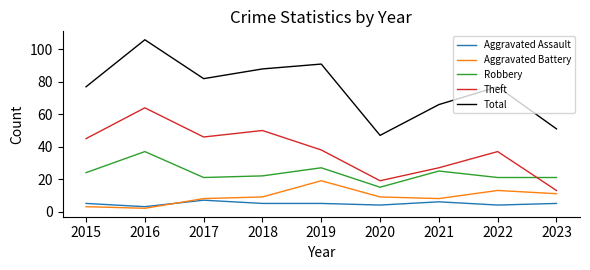

At how many categories does at least one series exceed 39?

9